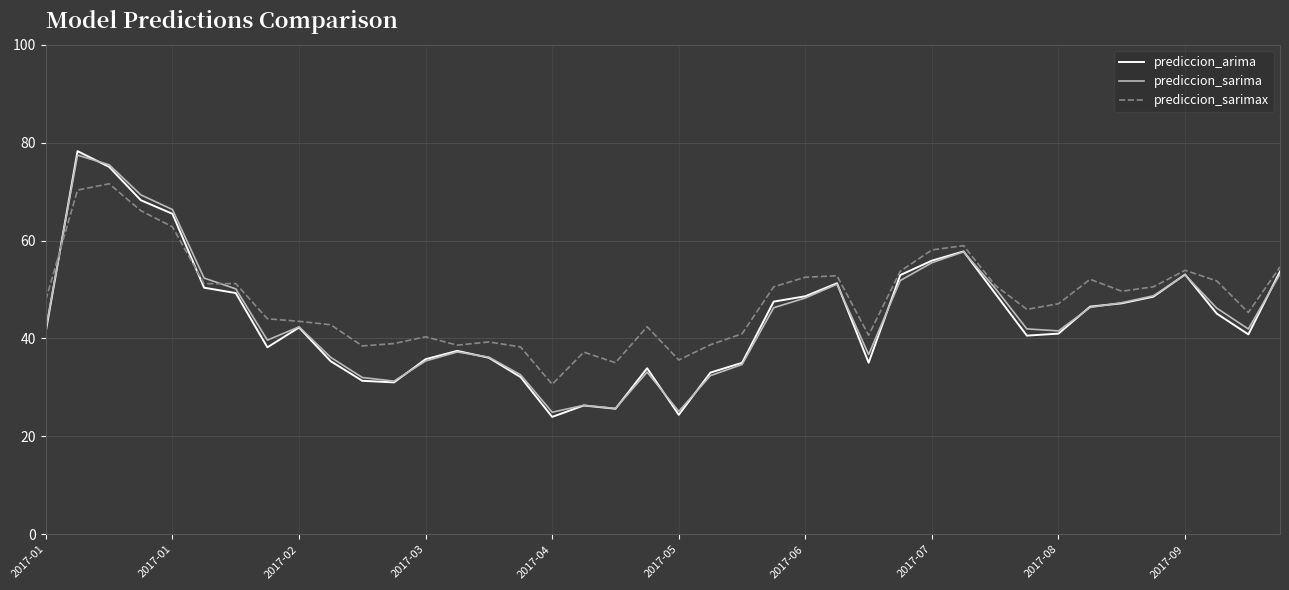

What is the maximum value for prediccion_sarimax?

71.6